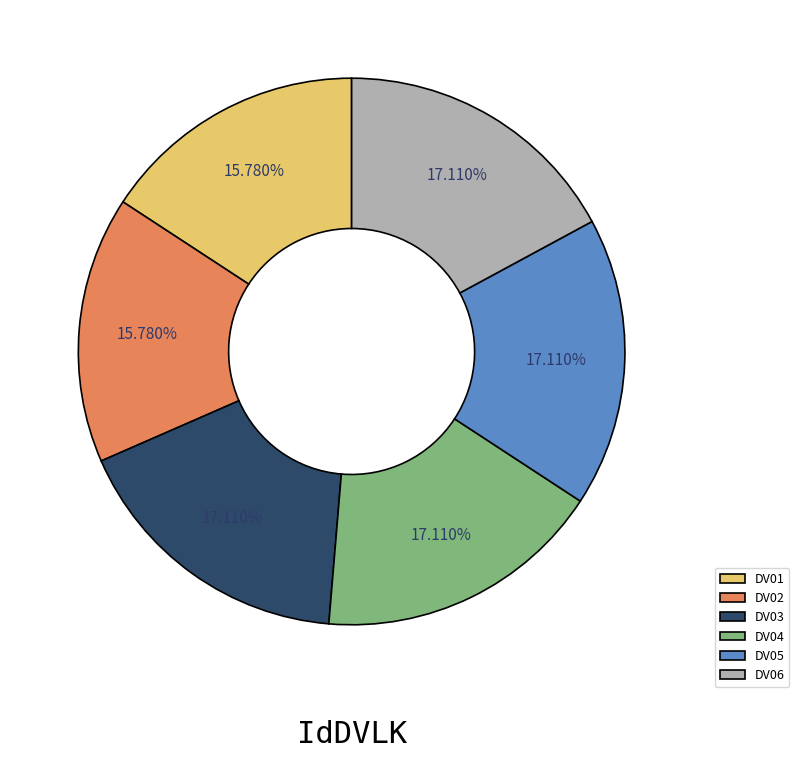

Count the number of slices in the pie.

6